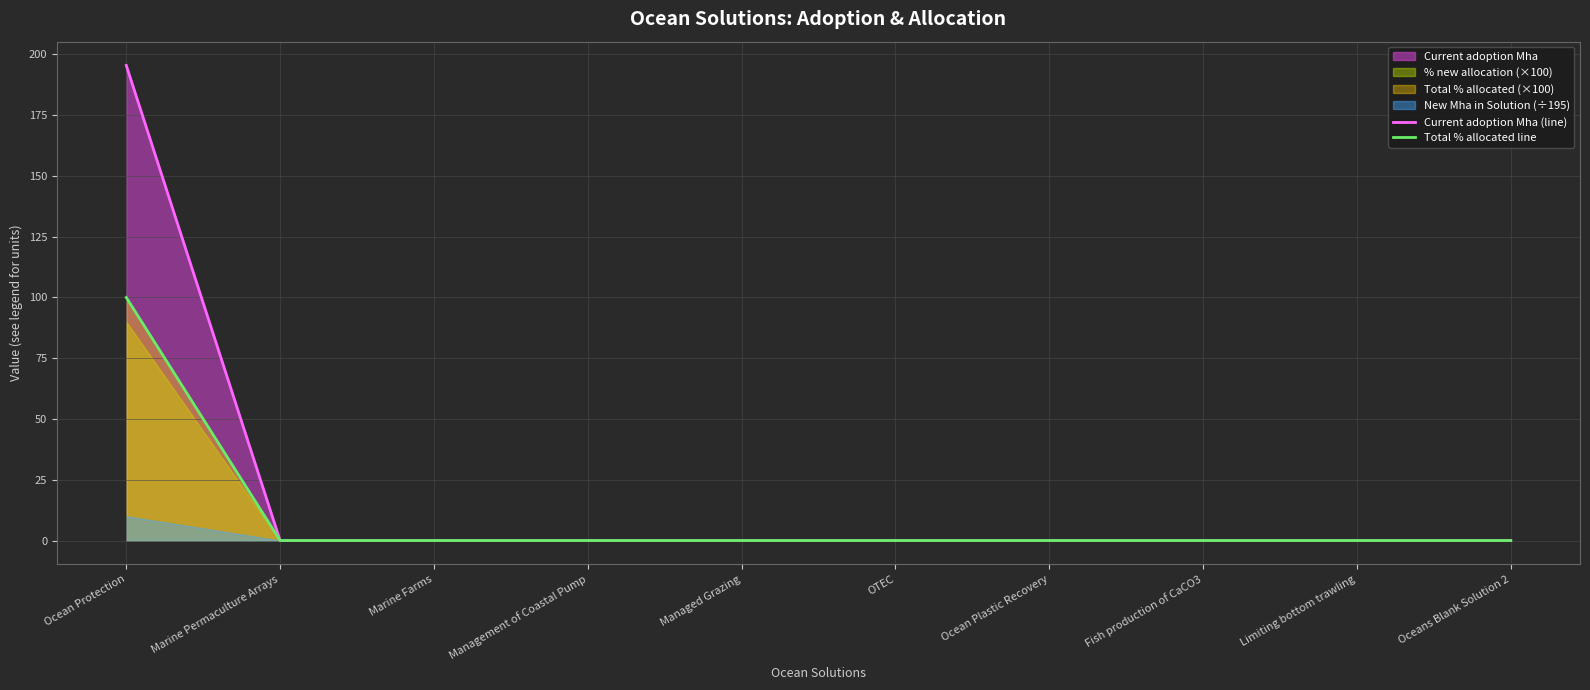

What is the average value of the Current adoption Mha (line) series?

19.5